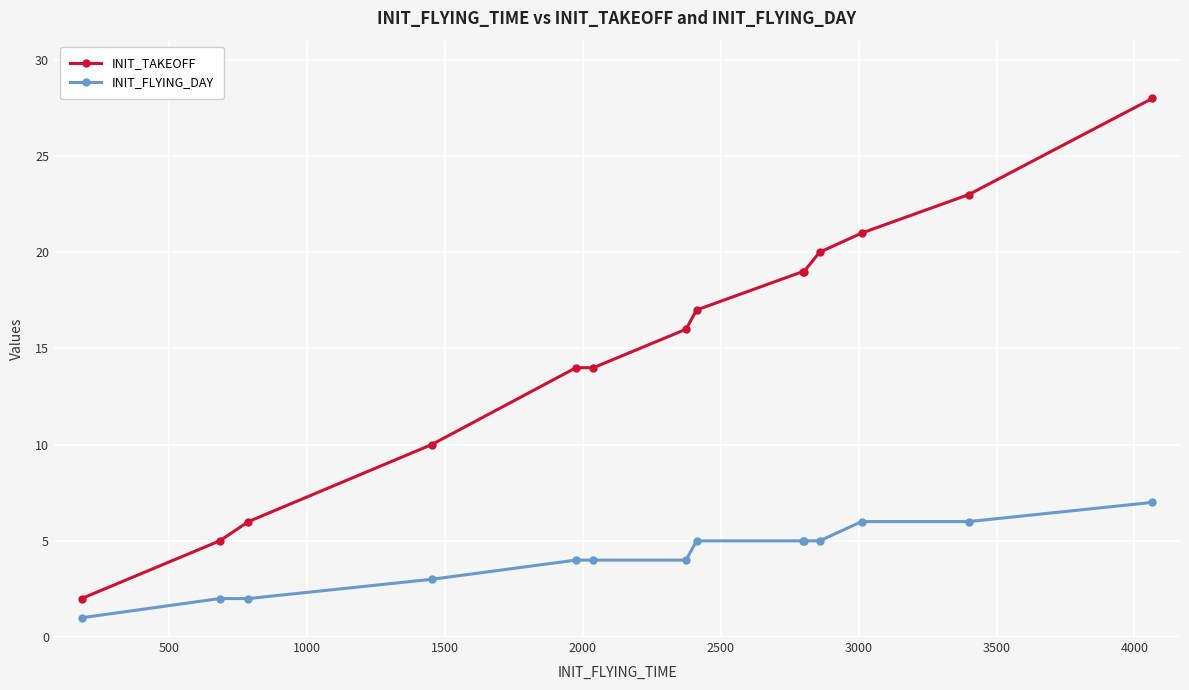

Count the number of categories in the chart.

14